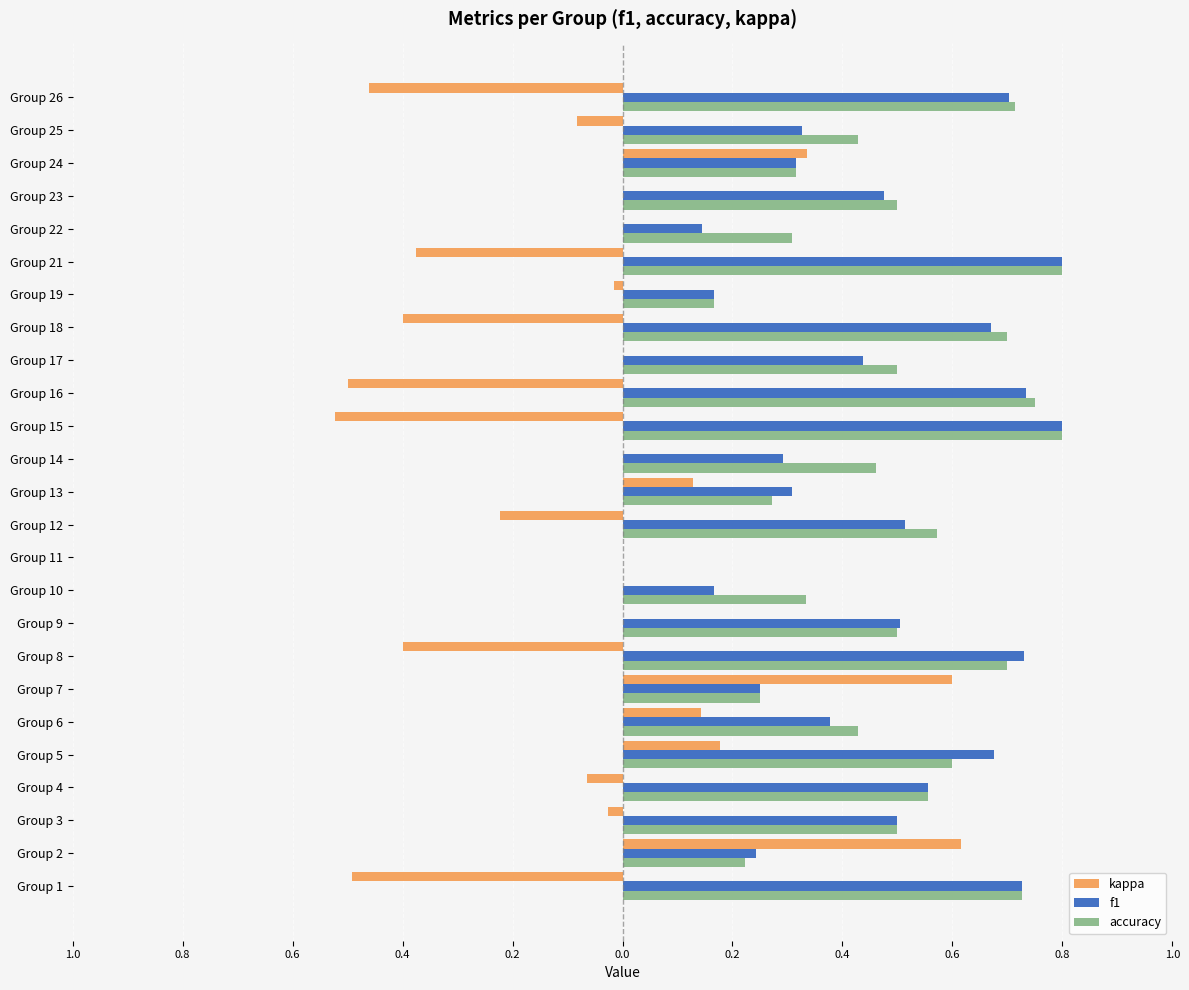

Which series has the largest range (max minus min)?

kappa